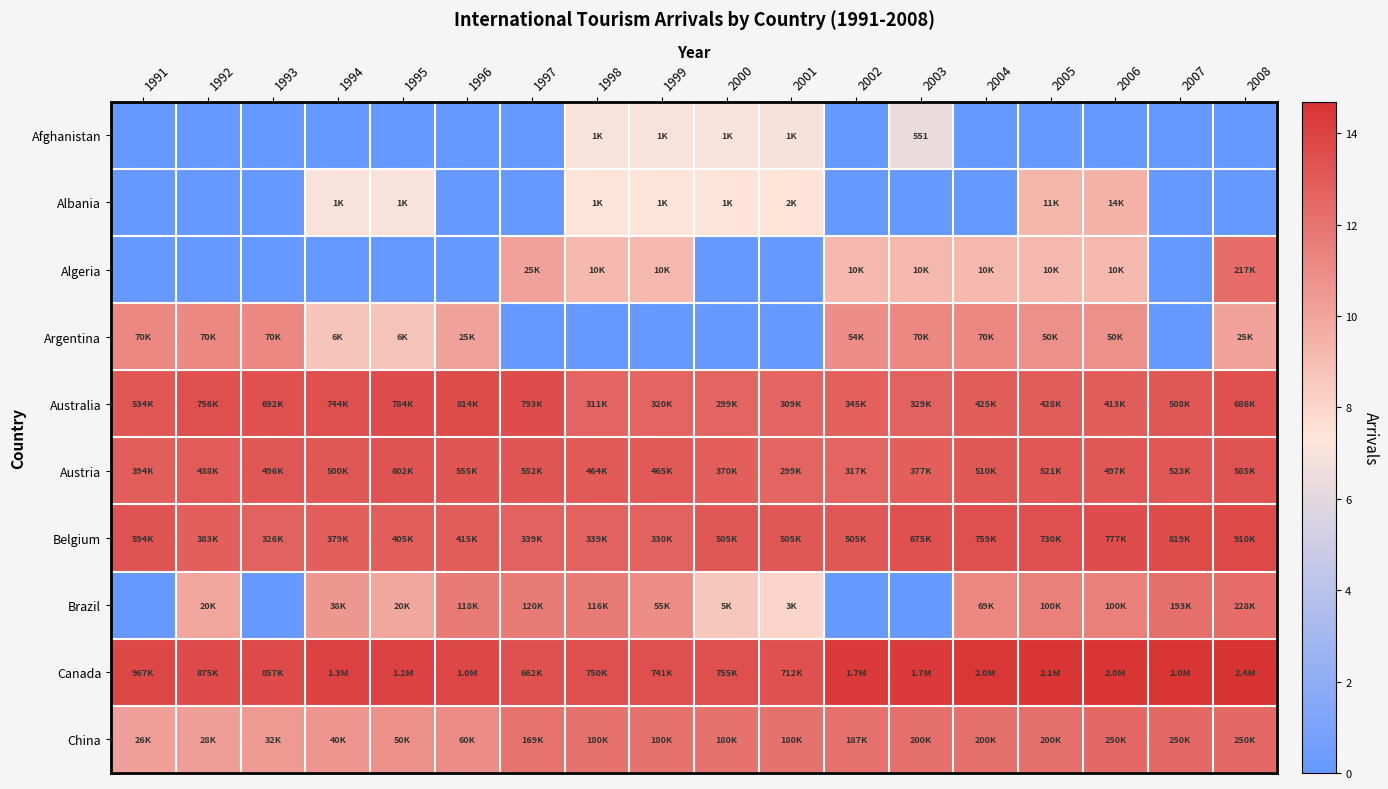

True or false: Australia has a value of 13.1 at 2007.

True